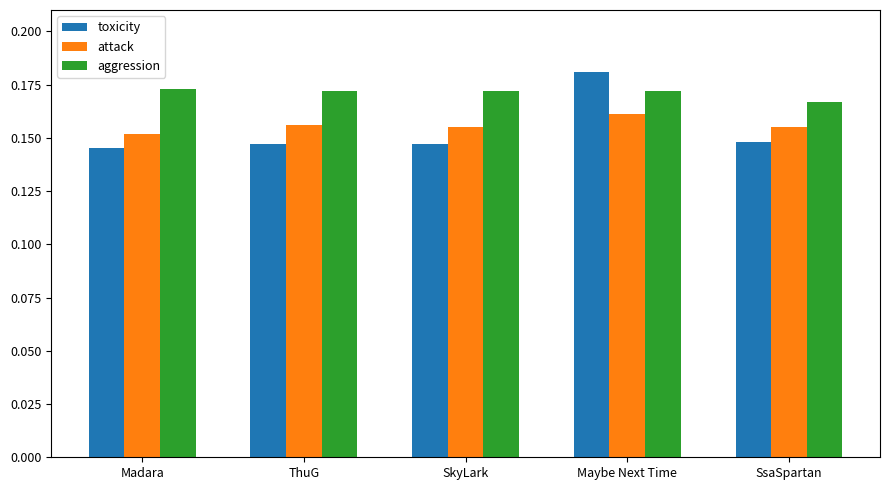

The value of aggression at SkyLark is 0.0. True or false?

False